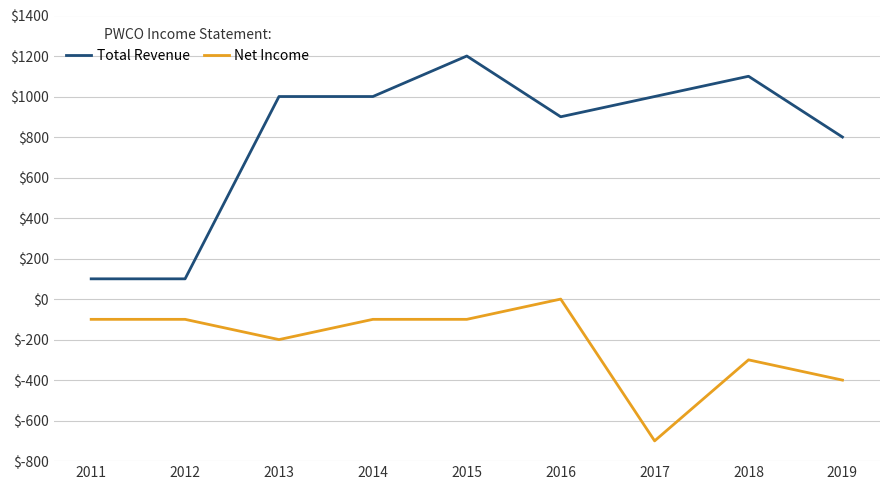

What is the difference between the Total Revenue values at 2018 and 2019?

300